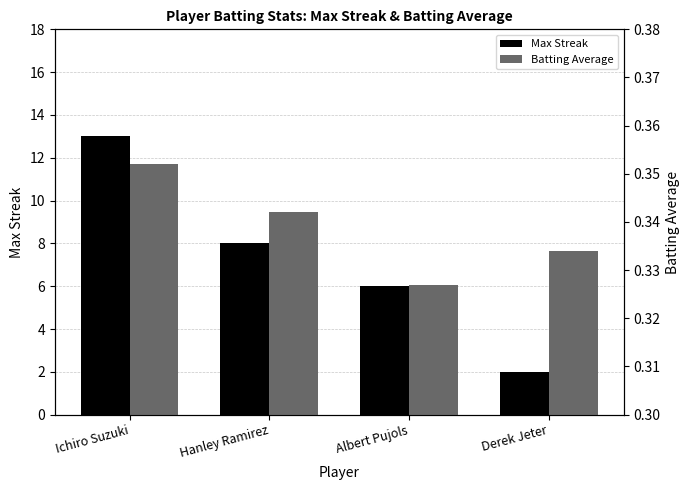

What value does the Batting Average series have at Hanley Ramirez?

0.3